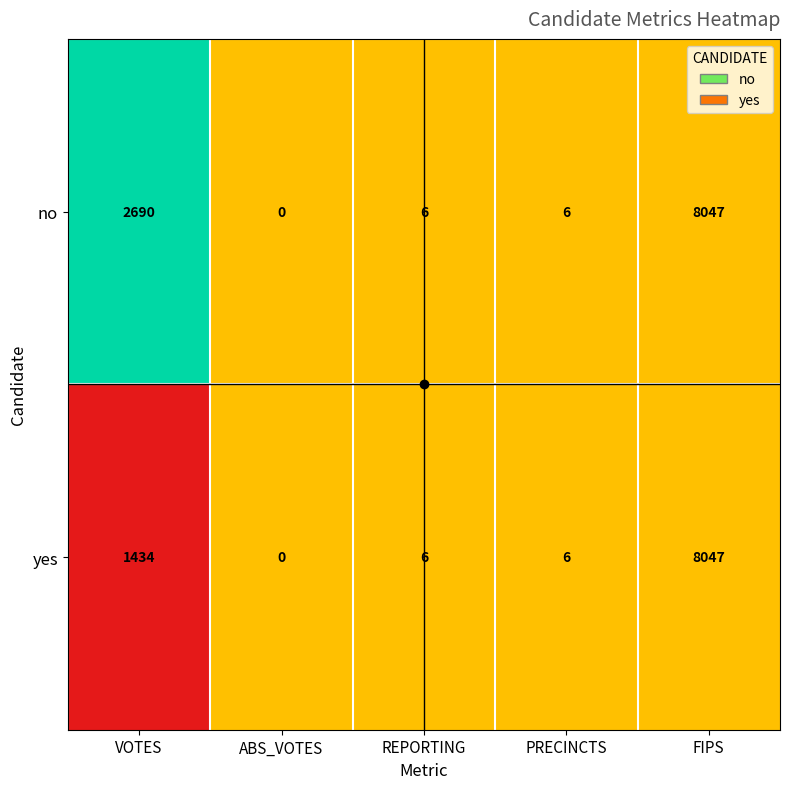

What is the total value across all series at FIPS?

16094